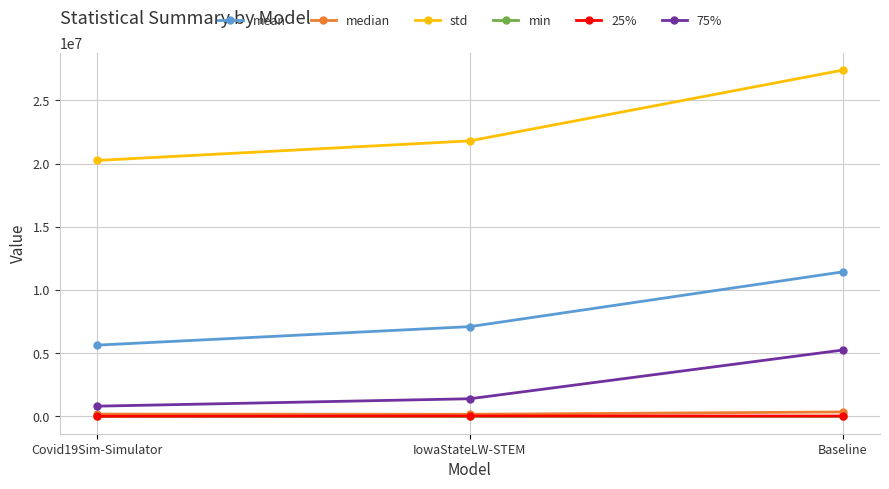

Is this an area chart (filled region under the line)?

No